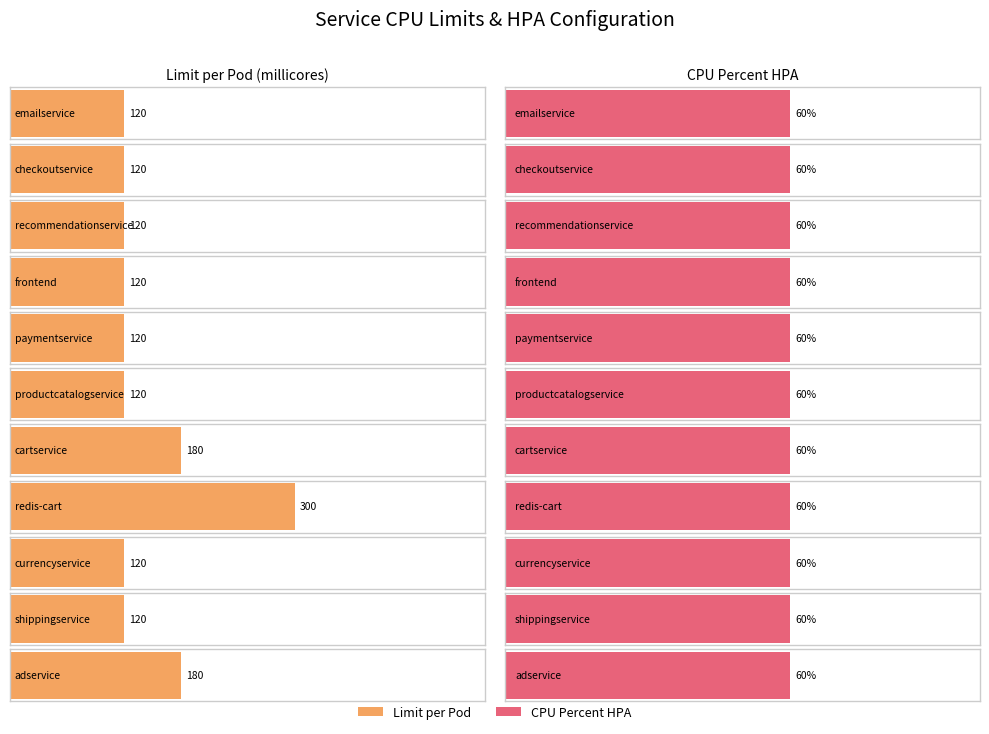

What are all the series names shown in the legend?

Limit per Pod, CPU Percent HPA